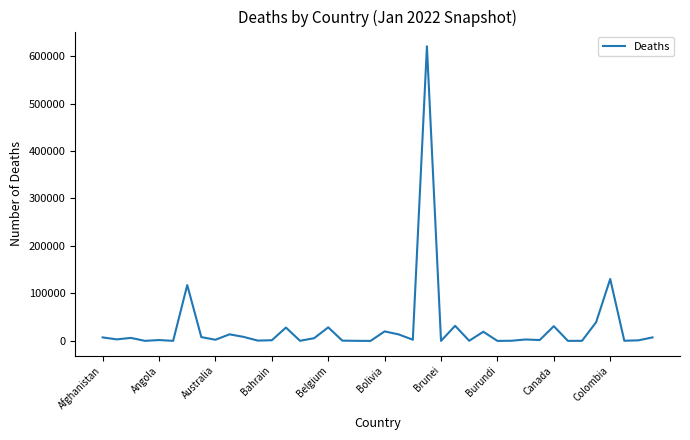

What is the greatest value displayed?

620507